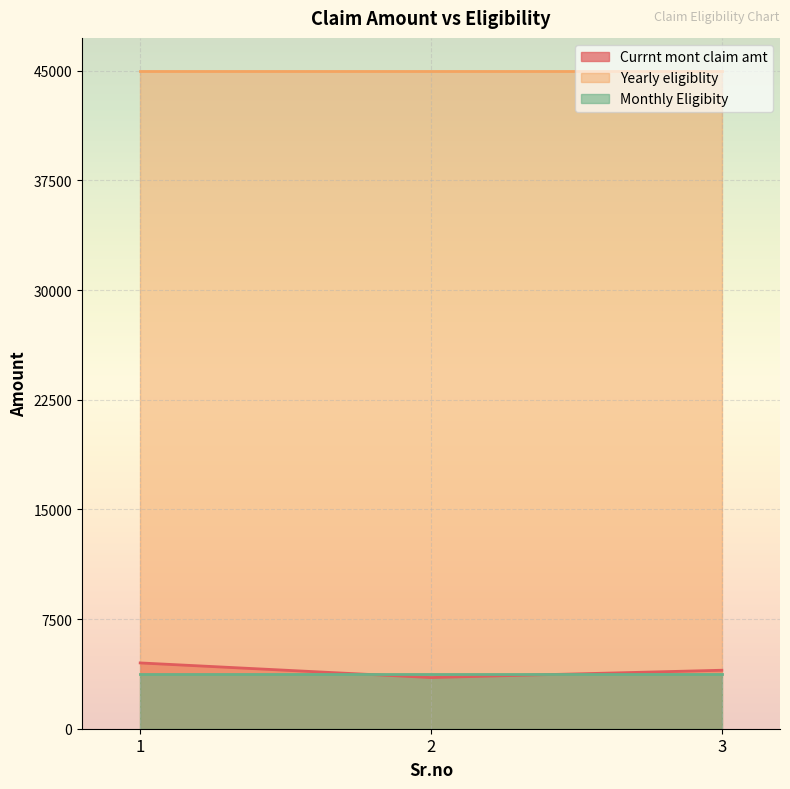

Between 1 and 2, which is larger?

1